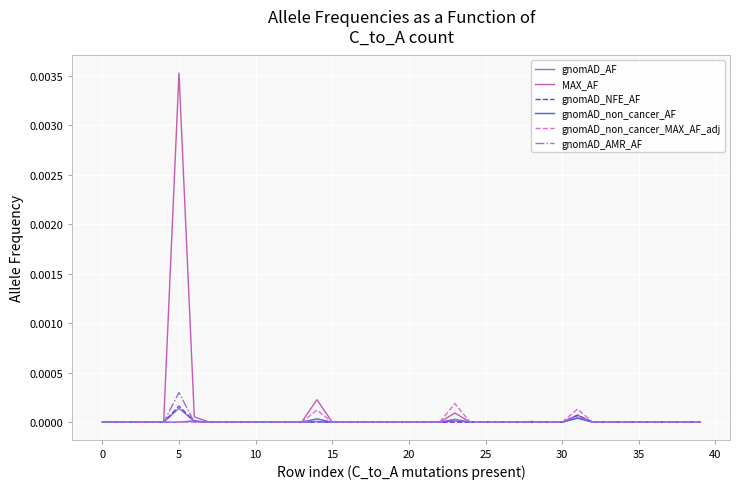

Which series has the largest range (max minus min)?

MAX_AF